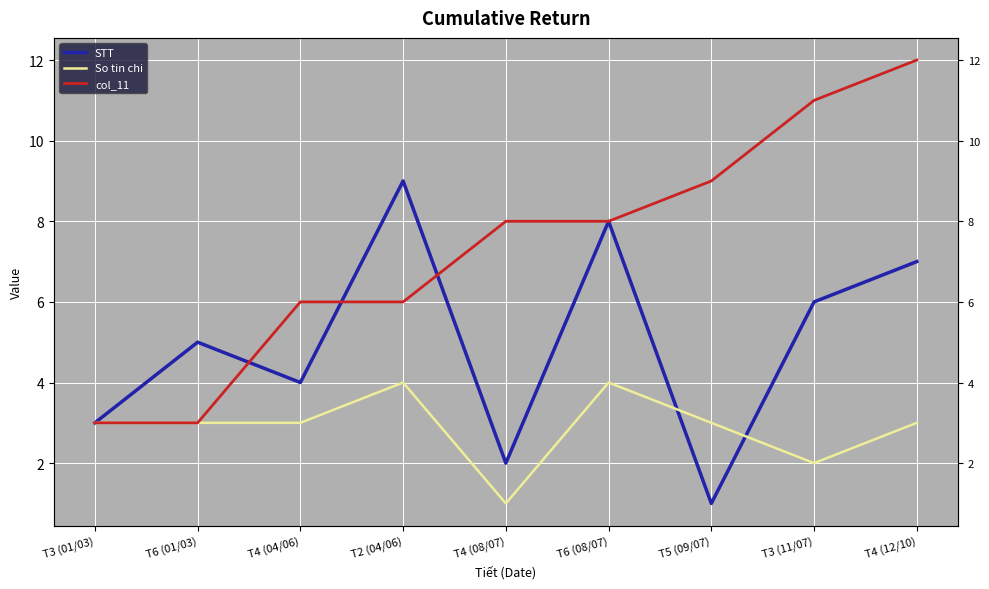

Which category has the lowest value across all series?

T5 (09/07)